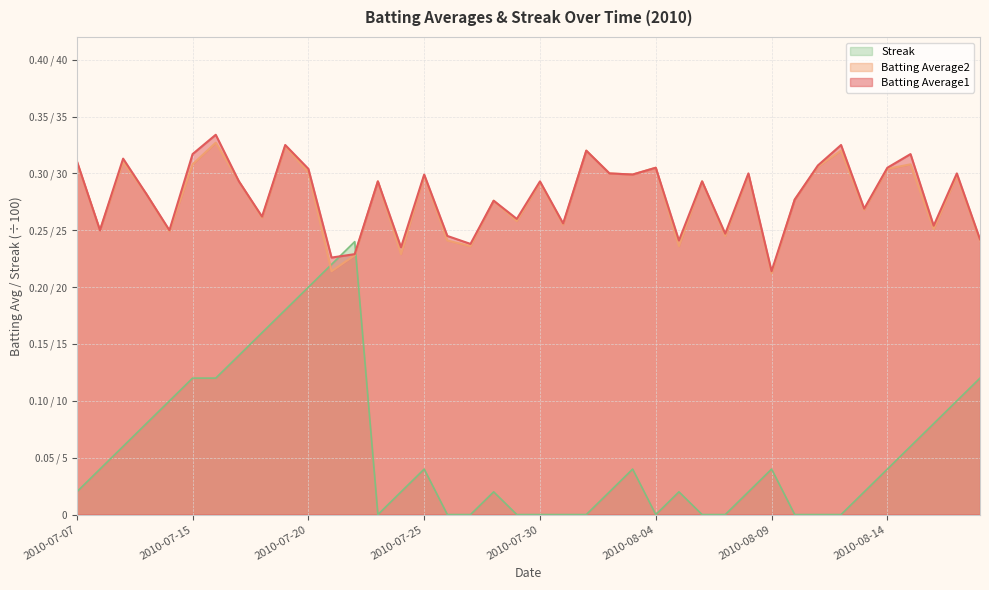

Is the value of Streak at 2010-07-09 greater than the value of Batting Average2 at 2010-08-03?

No